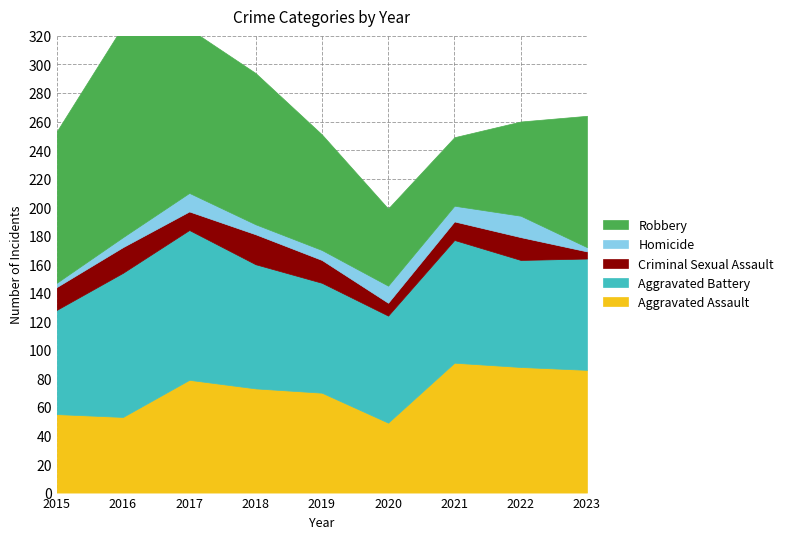

What is the value of the Robbery point at the 7th from the left?

48